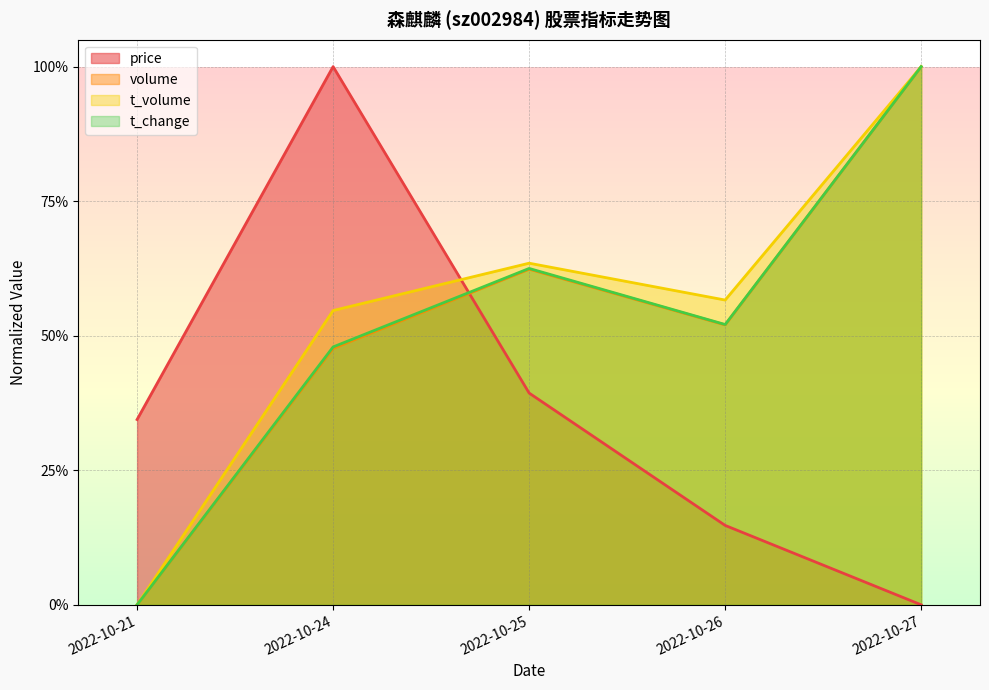

What is the sum of the t_volume values at 2022-10-25 and 2022-10-26?

1.2